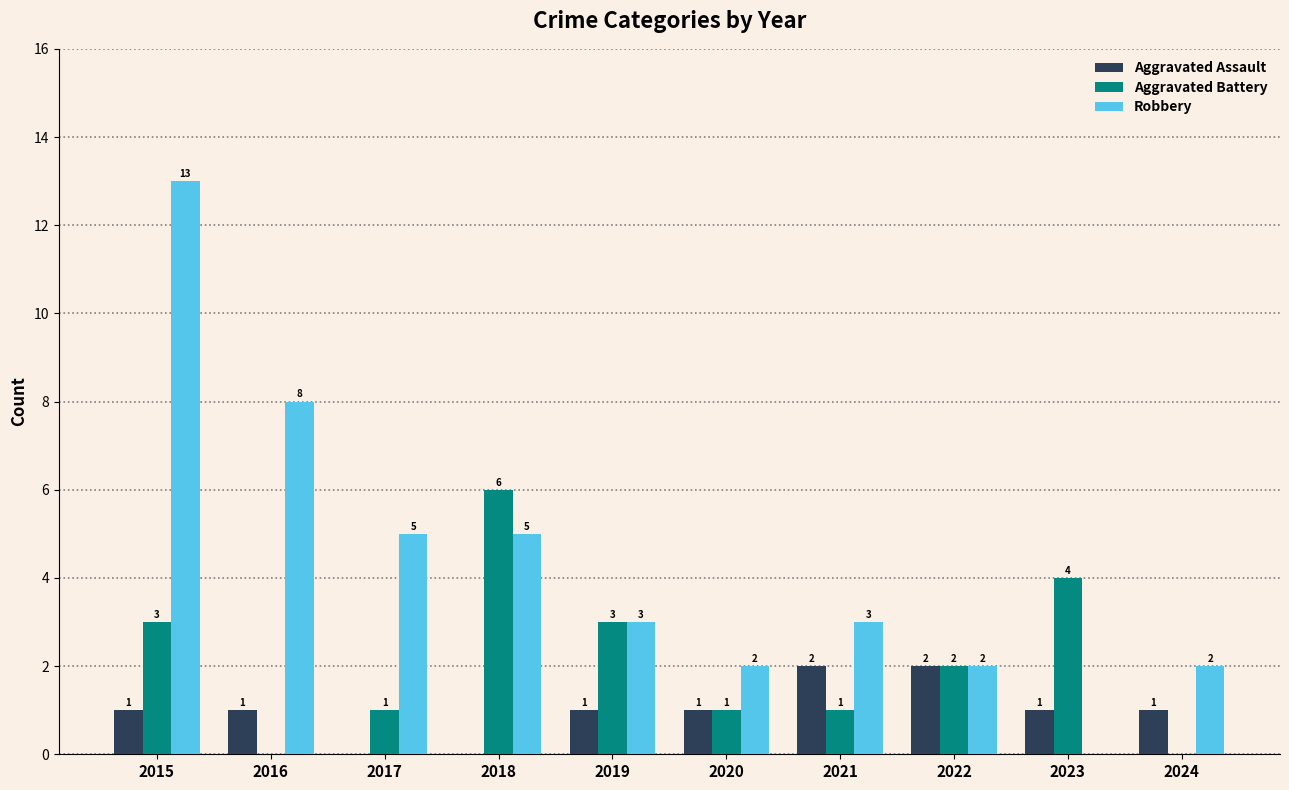

Reading right to left, transcribe all the data shown in this chart.

Aggravated Assault: 2024=1	2023=1	2022=2	2021=2	2020=1	2019=1	2018=0	2017=0	2016=1	2015=1
Aggravated Battery: 2024=0	2023=4	2022=2	2021=1	2020=1	2019=3	2018=6	2017=1	2016=0	2015=3
Robbery: 2024=2	2023=0	2022=2	2021=3	2020=2	2019=3	2018=5	2017=5	2016=8	2015=13